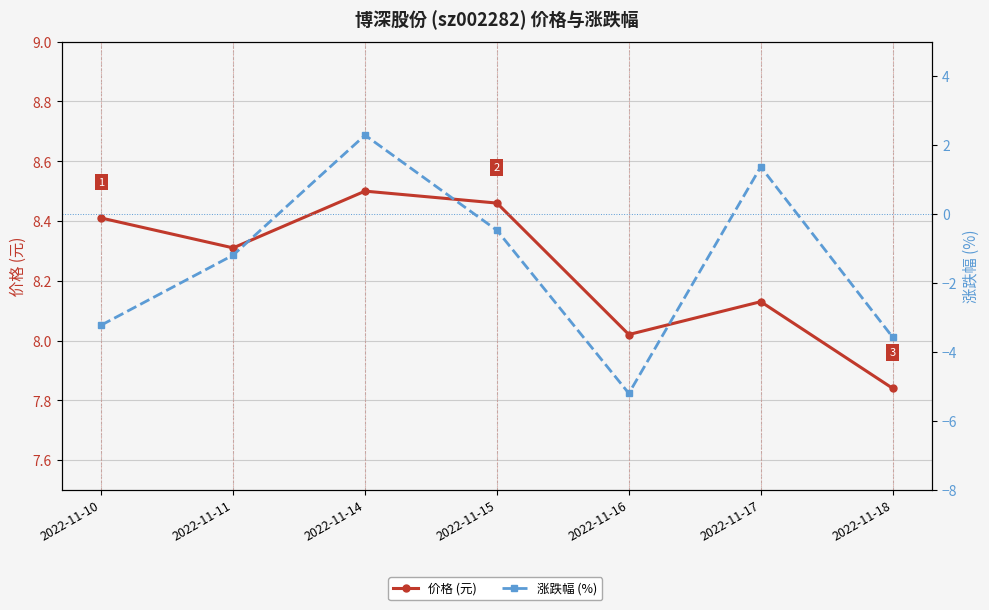

The 价格 (元) series shows 4.5 at 2022-11-17. True or false?

False